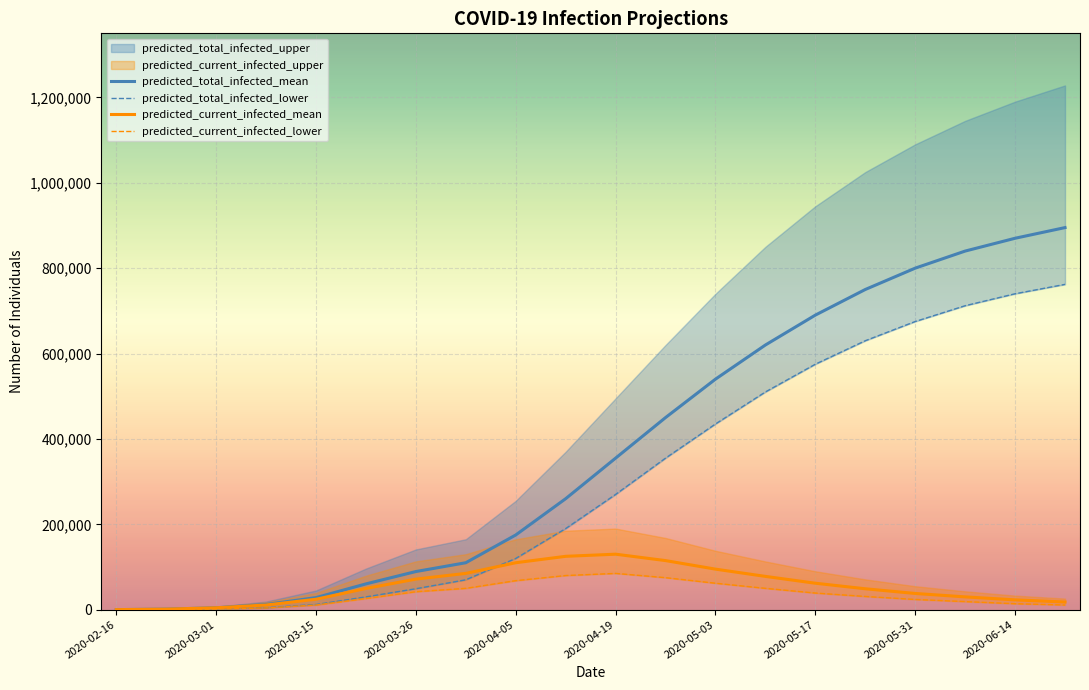

True or false: predicted_total_infected_lower has more than 1 points higher than both neighbors.

False